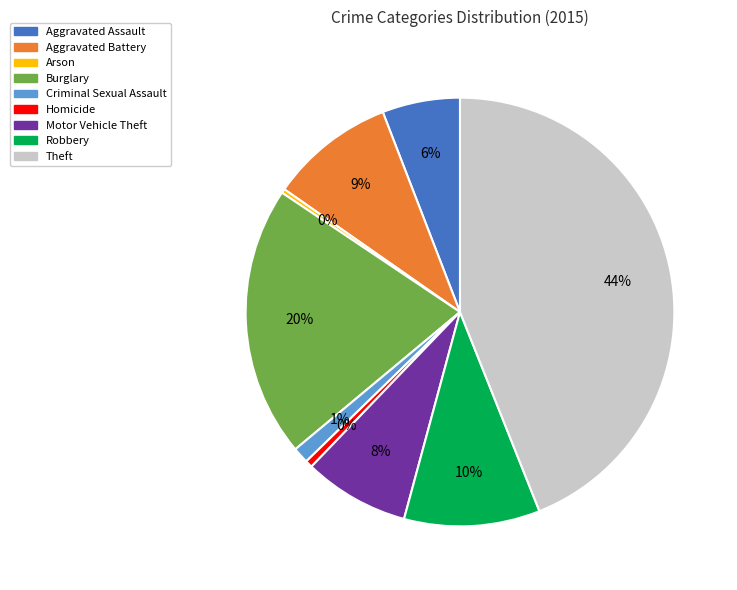

Rank the categories by value from highest to lowest.

Theft, Burglary, Robbery, Aggravated Battery, Motor Vehicle Theft, Aggravated Assault, Criminal Sexual Assault, Homicide, Arson